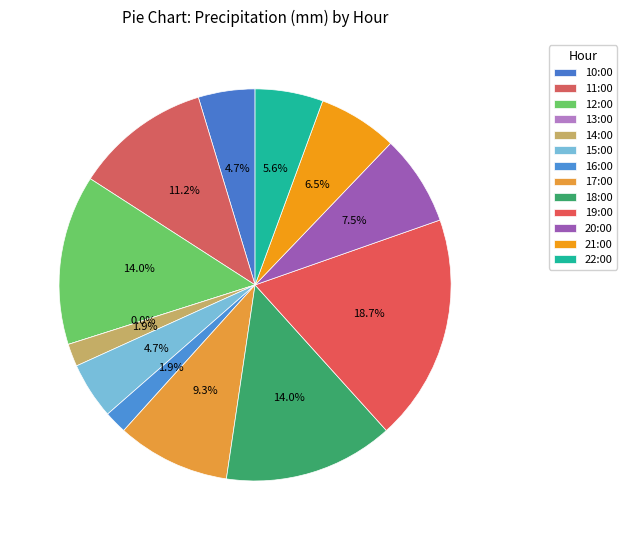

Rank the categories by value from highest to lowest.

19:00, 12:00, 18:00, 11:00, 17:00, 20:00, 21:00, 22:00, 10:00, 15:00, 14:00, 16:00, 13:00